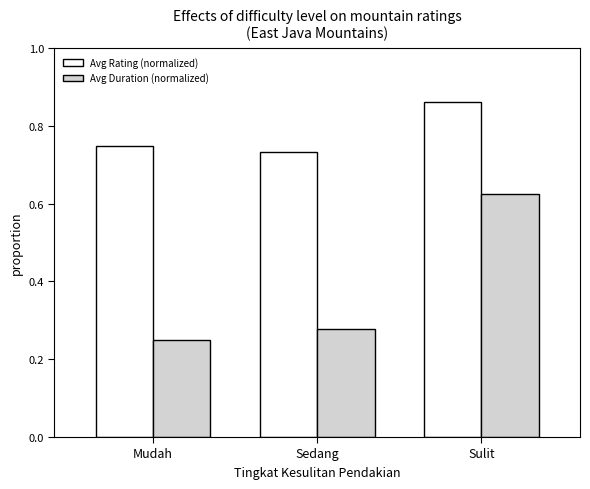

At which category does the chart reach its peak across all series?

Sulit